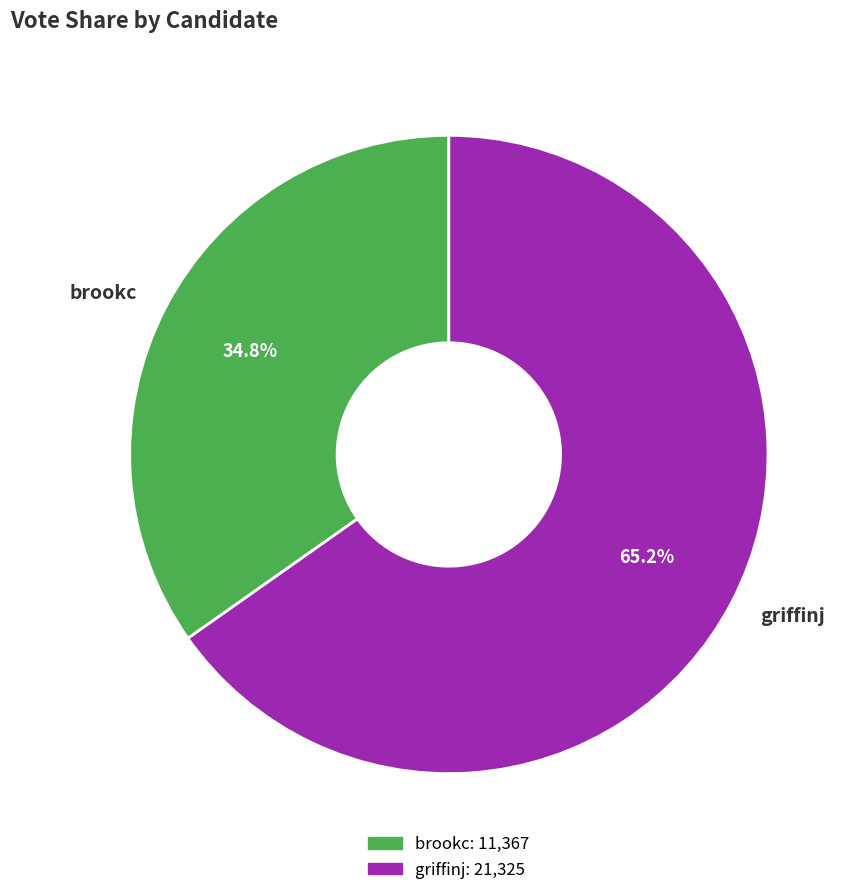

Approximately how many times larger is the value at griffinj compared to brookc?

1.9